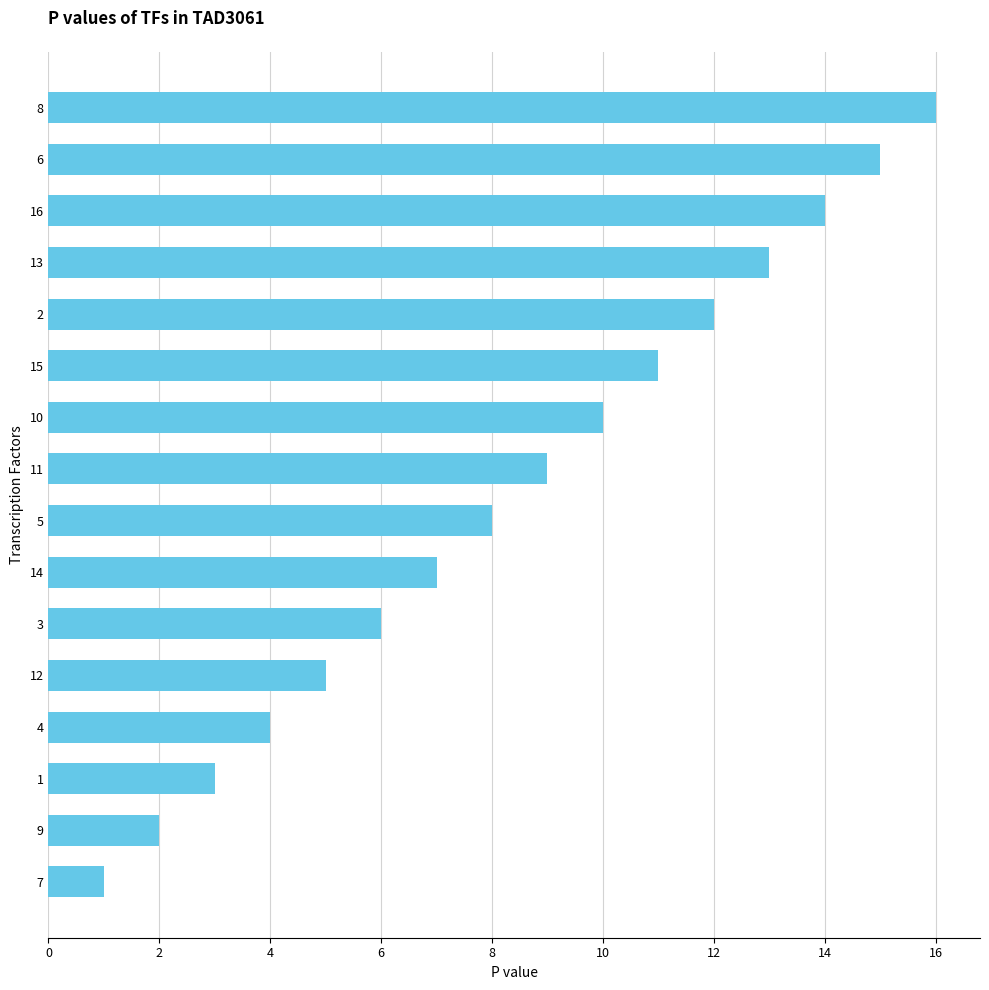

What is the ratio of the value at 10 to the value at 3?

1.7